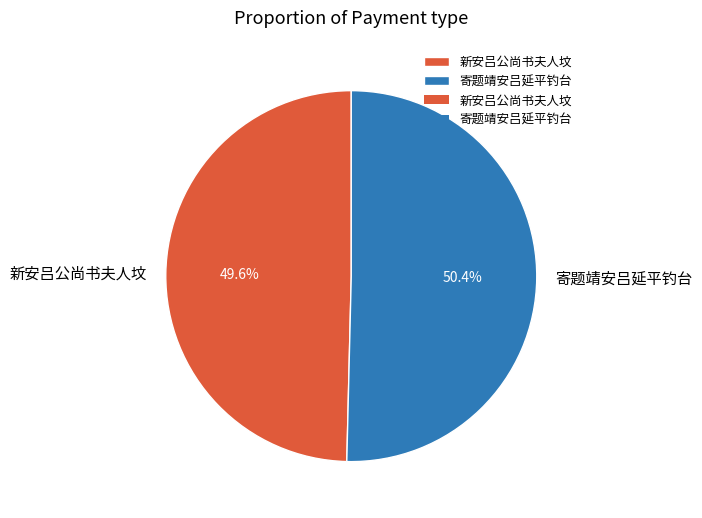

Combined, do 新安吕公尚书夫人坟 and 寄题靖安吕延平钓台 account for over 50%?

Yes